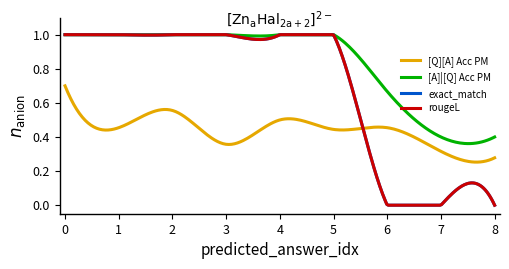

Is this an area chart (filled region under the line)?

No